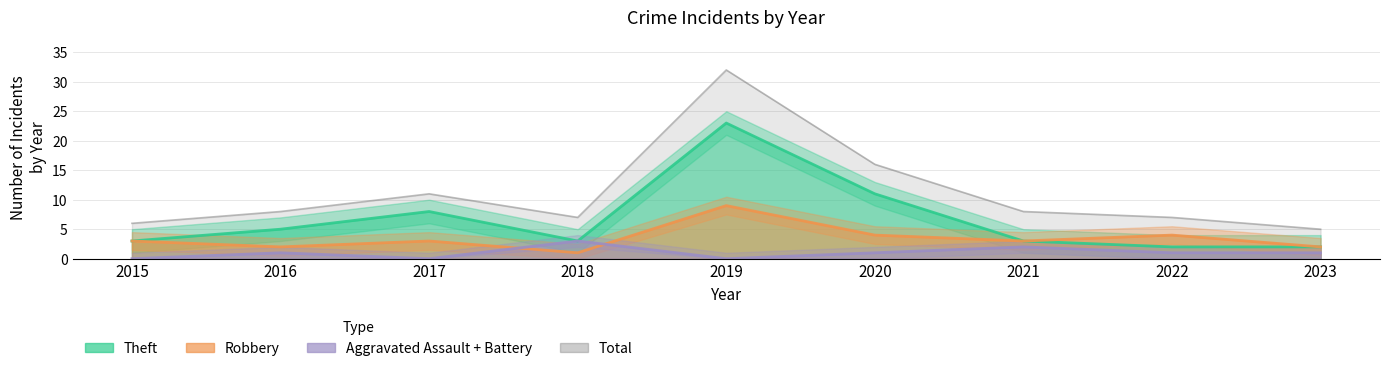

True or false: Total and Robbery intersect in this chart.

False